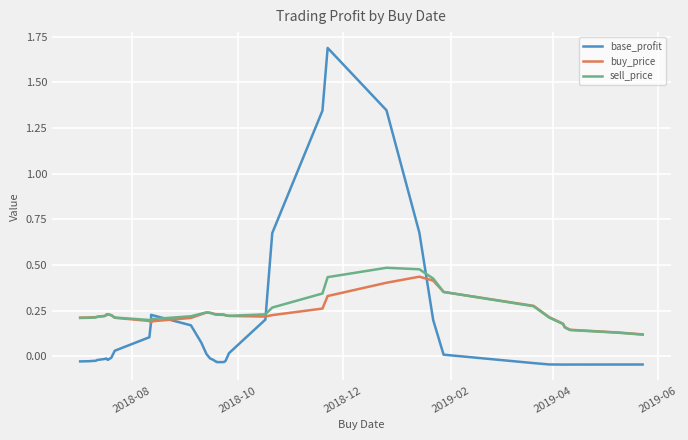

Reading right to left, what are all the values shown in this chart?

base_profit: -0.0	-0.0	-0.0	-0.0	-0.0	-0.0	-0.0	0.0	0.2	0.7	1.3	1.7	1.3	0.7	0.2	0.0	-0.0	-0.0	-0.0	-0.0	-0.0	-0.0	-0.0	0.0	0.1	0.2	0.2	0.2	0.1	0.0	-0.0	-0.0	-0.0	-0.0	-0.0	-0.0	-0.0	-0.0	-0.0	-0.0
buy_price: 0.1	0.1	0.1	0.2	0.2	0.2	0.3	0.4	0.4	0.4	0.4	0.3	0.3	0.2	0.2	0.2	0.2	0.2	0.2	0.2	0.2	0.2	0.2	0.2	0.2	0.2	0.2	0.2	0.2	0.2	0.2	0.2	0.2	0.2	0.2	0.2	0.2	0.2	0.2	0.2
sell_price: 0.1	0.1	0.1	0.2	0.2	0.2	0.3	0.4	0.4	0.5	0.5	0.4	0.3	0.3	0.2	0.2	0.2	0.2	0.2	0.2	0.2	0.2	0.2	0.2	0.2	0.2	0.2	0.2	0.2	0.2	0.2	0.2	0.2	0.2	0.2	0.2	0.2	0.2	0.2	0.2